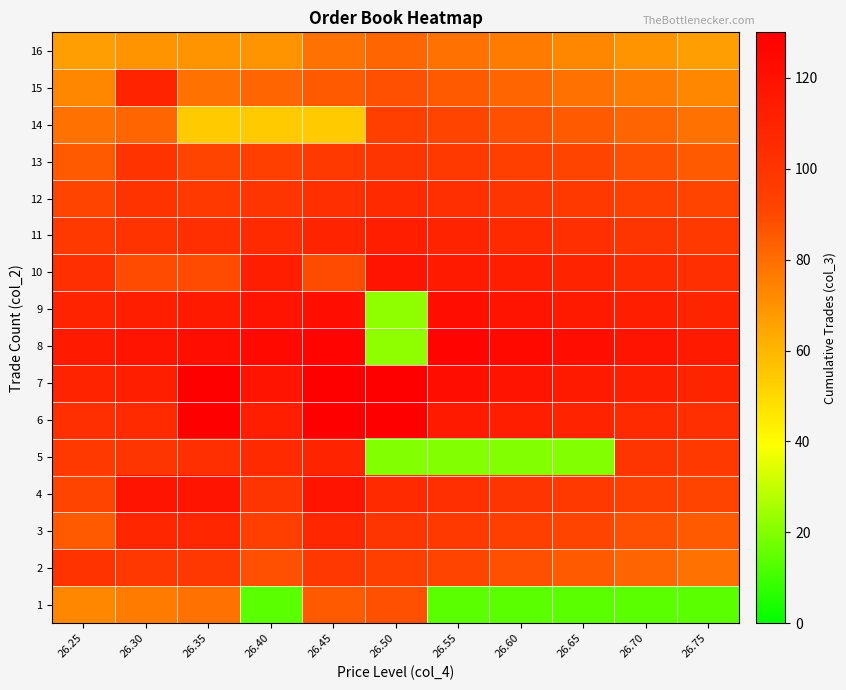

At how many categories does at least one series exceed 61?

11